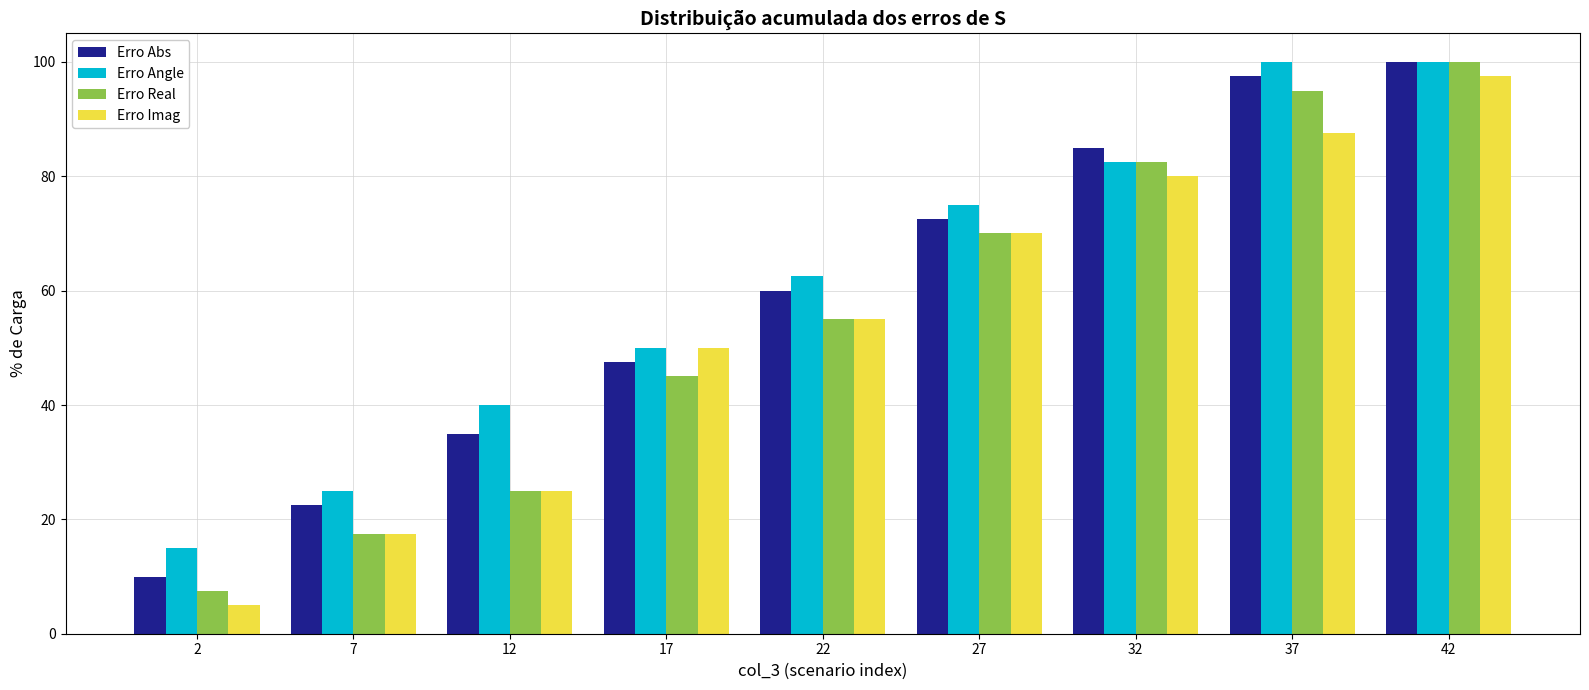

The Erro Angle series shows 51.4 at 27. True or false?

False